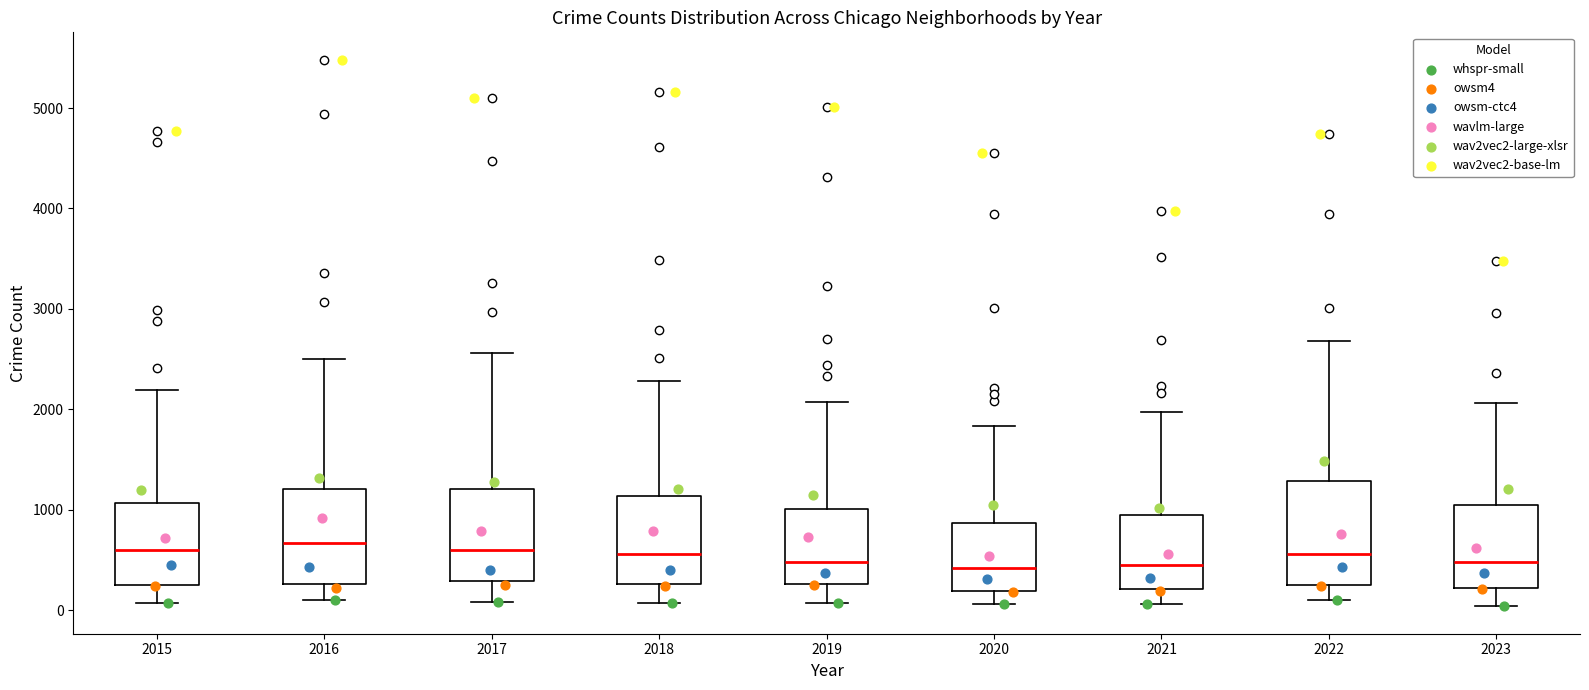

Reading left to right, read every box against the y-axis: the position of its median line, the range the box covers, and the ends of its whiskers. The values are not printed on the chart, so give them approximately, as read against the axis.

2015: median 600, box 300 to 1100, whiskers 100 to 2200
2016: median 700, box 300 to 1200, whiskers 100 to 2500
2017: median 600, box 300 to 1200, whiskers 100 to 2600
2018: median 600, box 300 to 1100, whiskers 100 to 2300
2019: median 500, box 300 to 1000, whiskers 100 to 2100
2020: median 400, box 200 to 900, whiskers 100 to 1800
2021: median 500, box 200 to 900, whiskers 100 to 2000
2022: median 600, box 300 to 1300, whiskers 100 to 2700
2023: median 500, box 200 to 1000, whiskers 0 to 2100